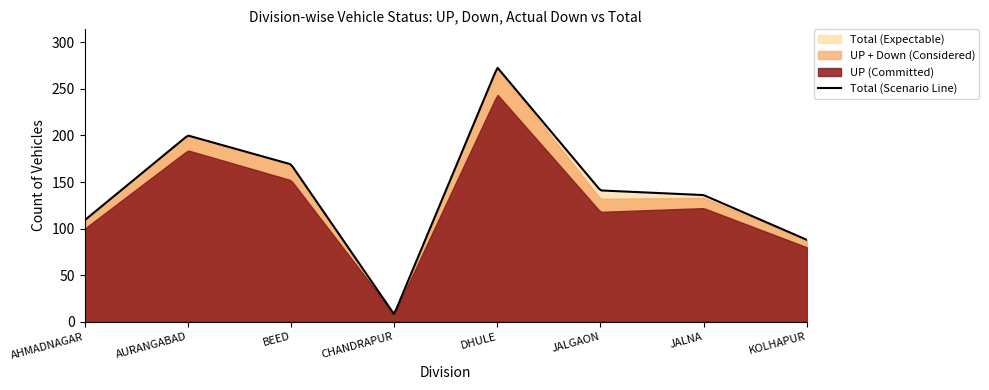

What is the minimum value for Total (Scenario Line)?

8.5